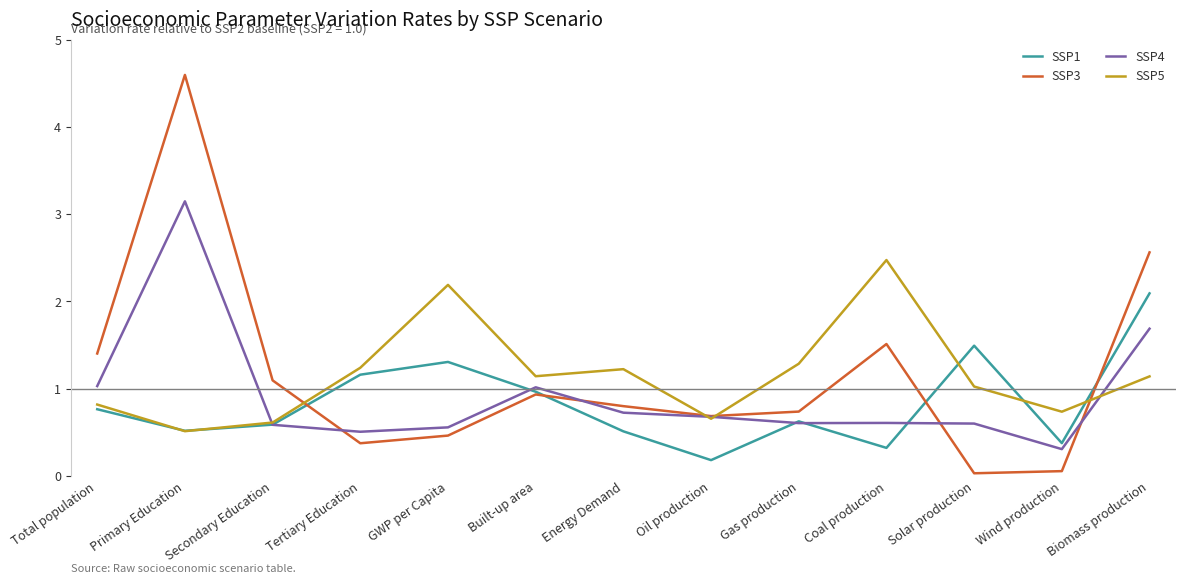

What is the difference between the SSP4 values at Oil production and Solar production?

0.1